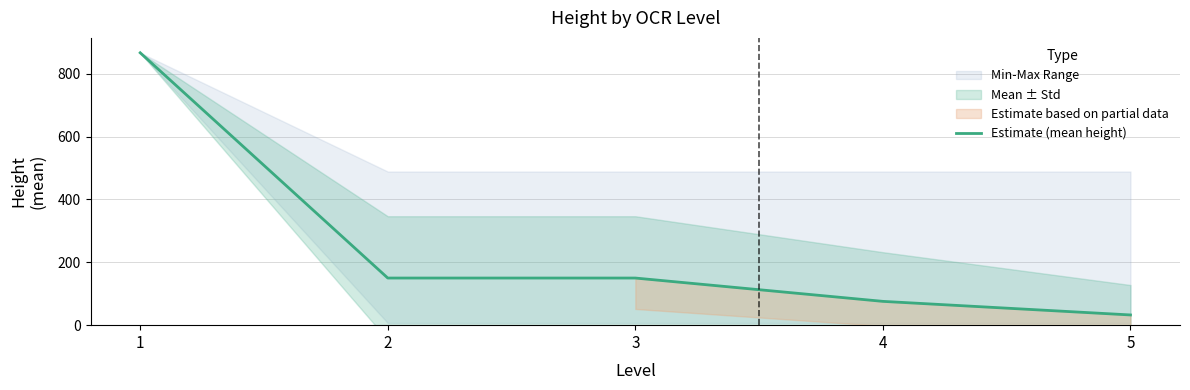

Where does the data first go above 150?

1